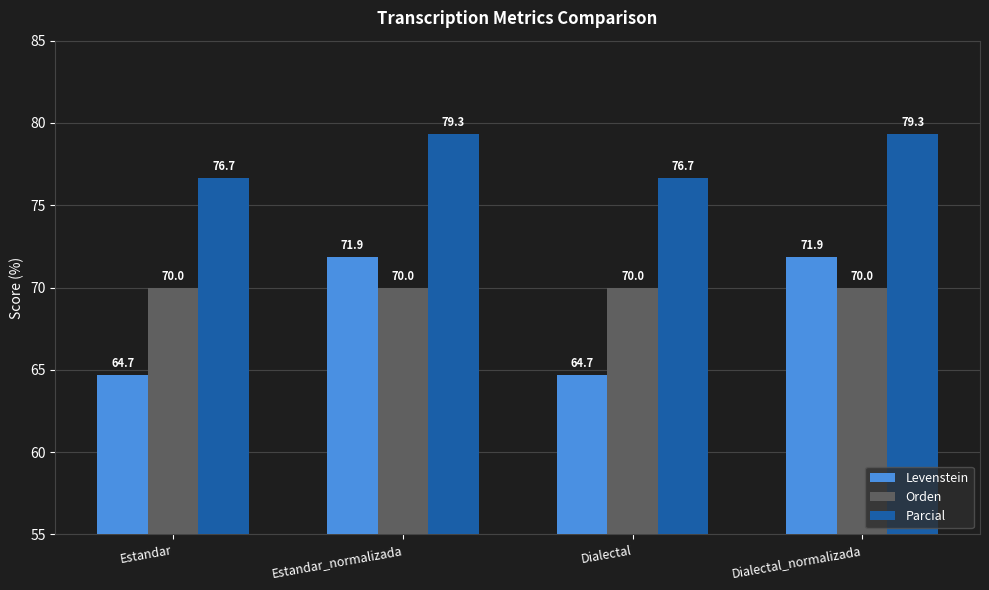

The Levenstein series shows 64.7 at Dialectal. True or false?

True